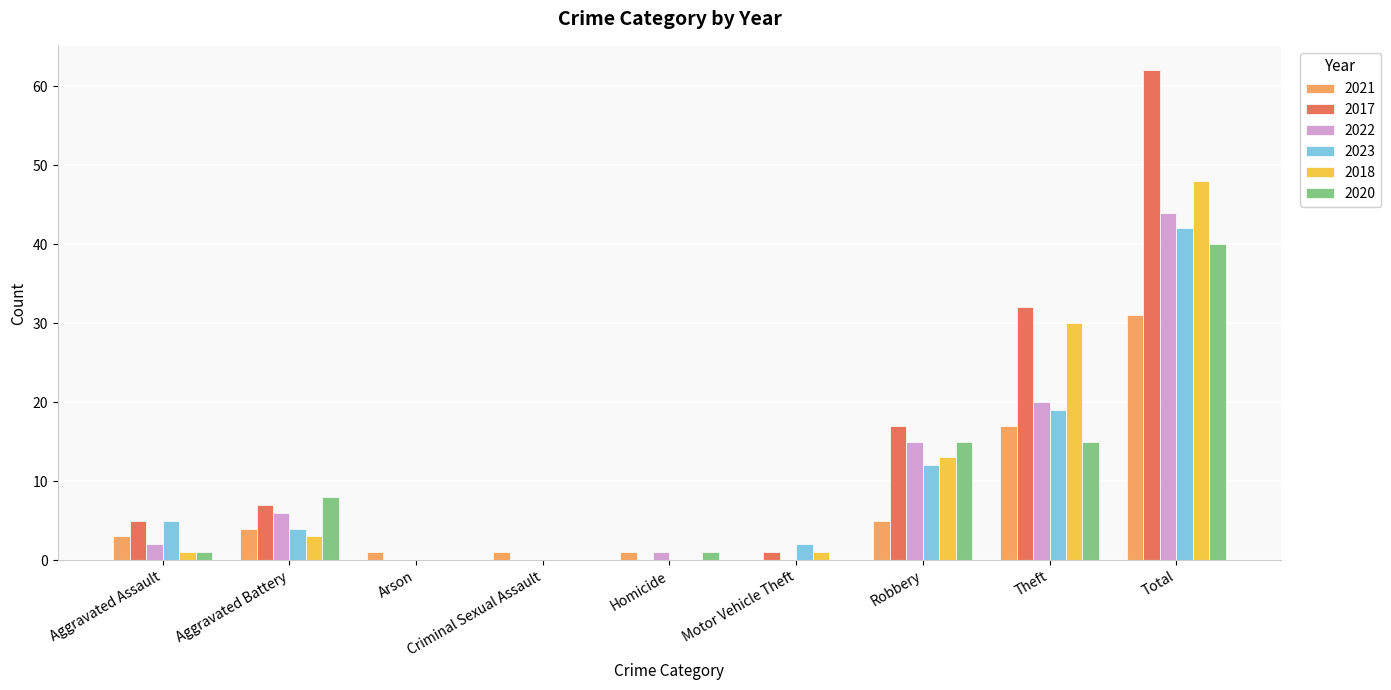

Is the value of 2023 at Robbery greater than the value of 2022 at Aggravated Battery?

Yes